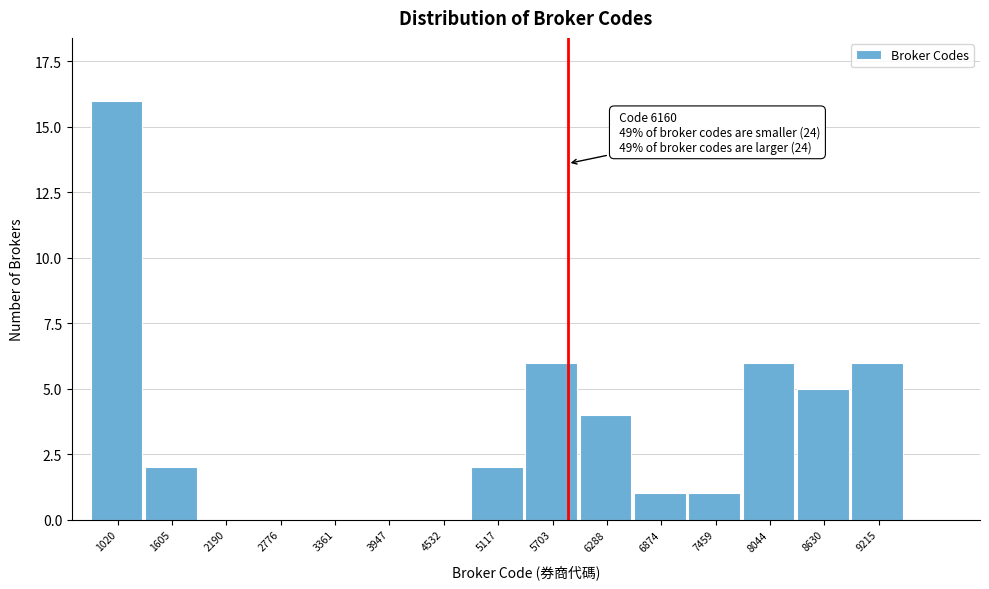

Reading right to left, list all the values displayed in this chart.

9215=6	8630=5	8044=6	7459=1	6874=1	6288=4	5703=6	5117=2	4532=0	3947=0	3361=0	2776=0	2190=0	1605=2	1020=16